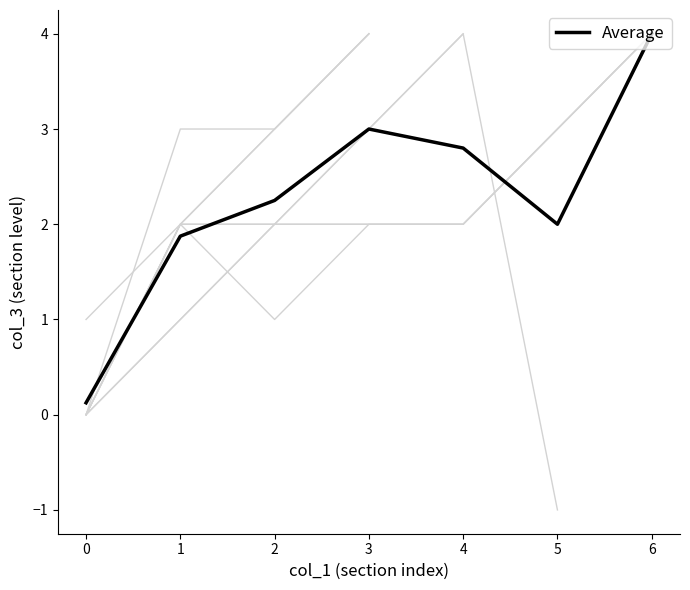

The Average series shows 4.0 at 6. True or false?

True